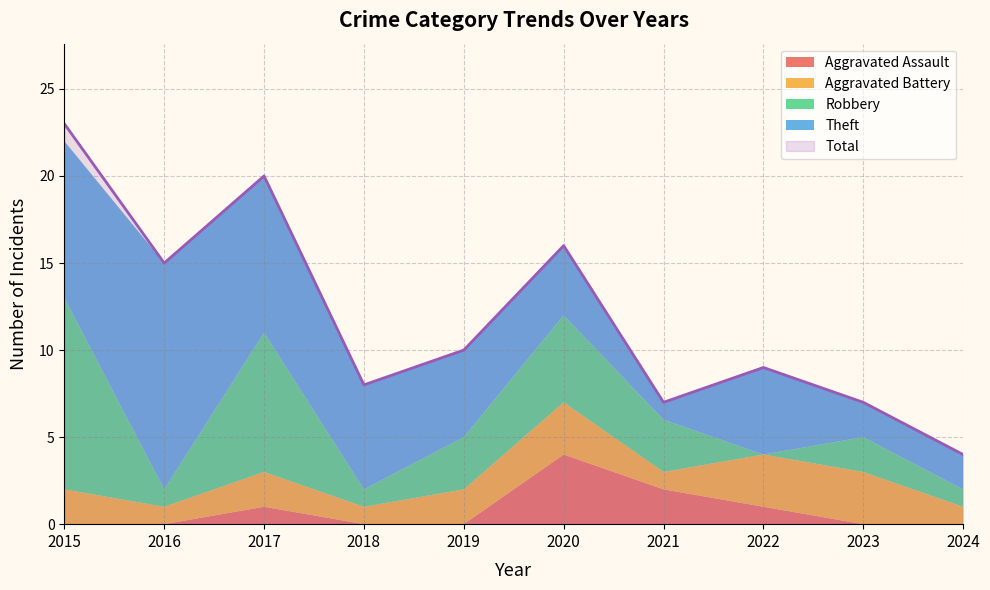

What is the minimum value for Total?

4